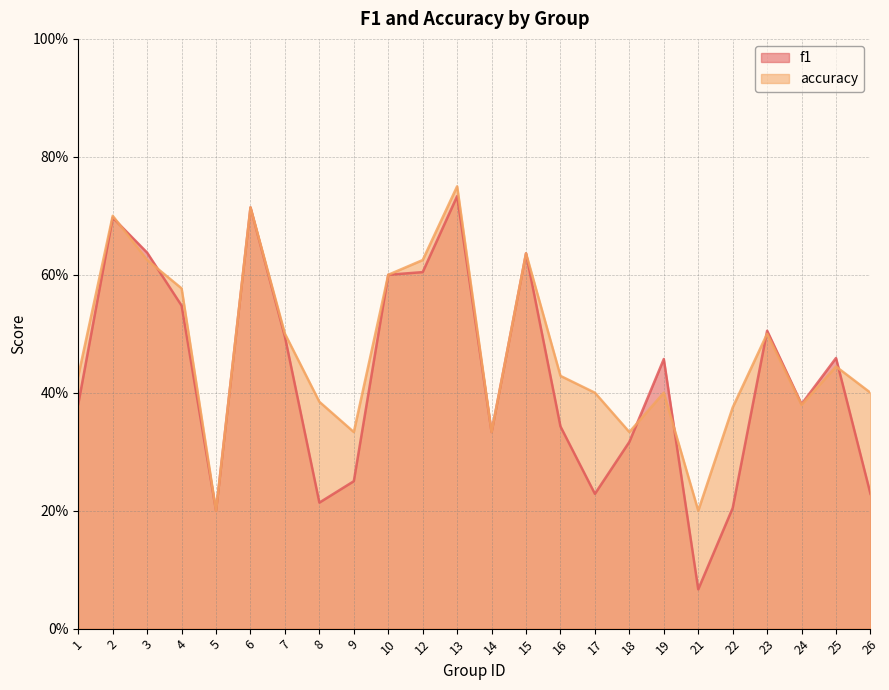

Reading left to right, list all the values displayed in this chart.

f1: 1=0.4	2=0.7	3=0.6	4=0.5	5=0.2	6=0.7	7=0.5	8=0.2	9=0.2	10=0.6	12=0.6	13=0.7	14=0.3	15=0.6	16=0.3	17=0.2	18=0.3	19=0.5	21=0.1	22=0.2	23=0.5	24=0.4	25=0.5	26=0.2
accuracy: 1=0.4	2=0.7	3=0.6	4=0.6	5=0.2	6=0.7	7=0.5	8=0.4	9=0.3	10=0.6	12=0.6	13=0.8	14=0.3	15=0.6	16=0.4	17=0.4	18=0.3	19=0.4	21=0.2	22=0.4	23=0.5	24=0.4	25=0.4	26=0.4